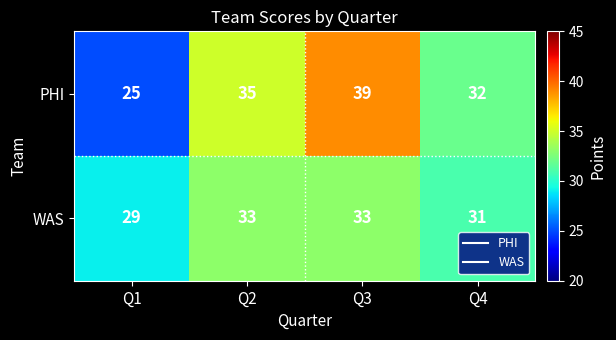

What is the minimum value shown in the chart?

25